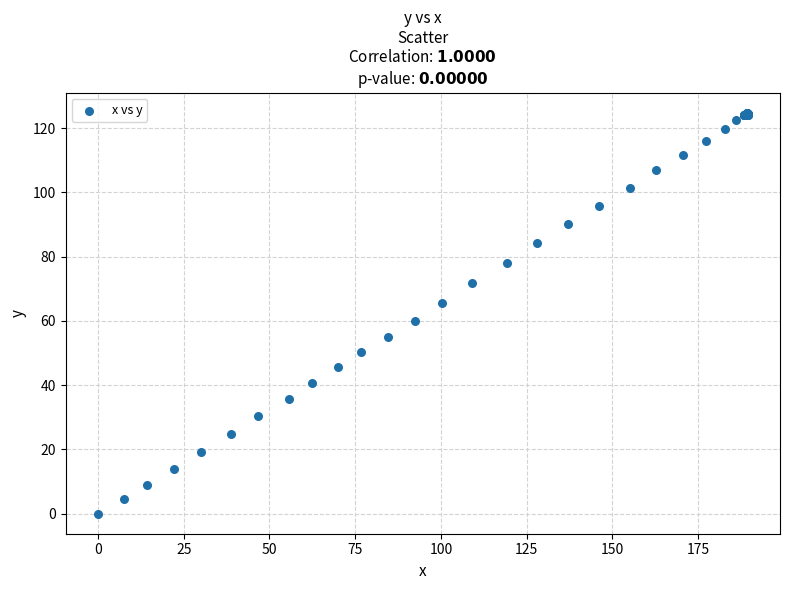

What Y value in the scatter plot is closest to 62?

60.1